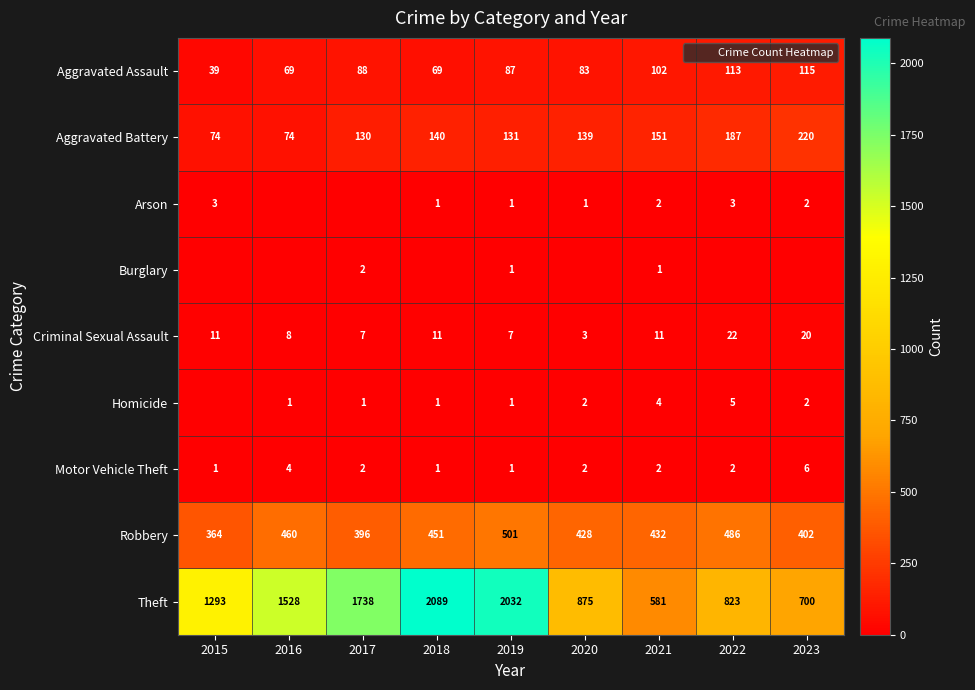

What is the difference between the maximum and minimum values in the Motor Vehicle Theft series?

5